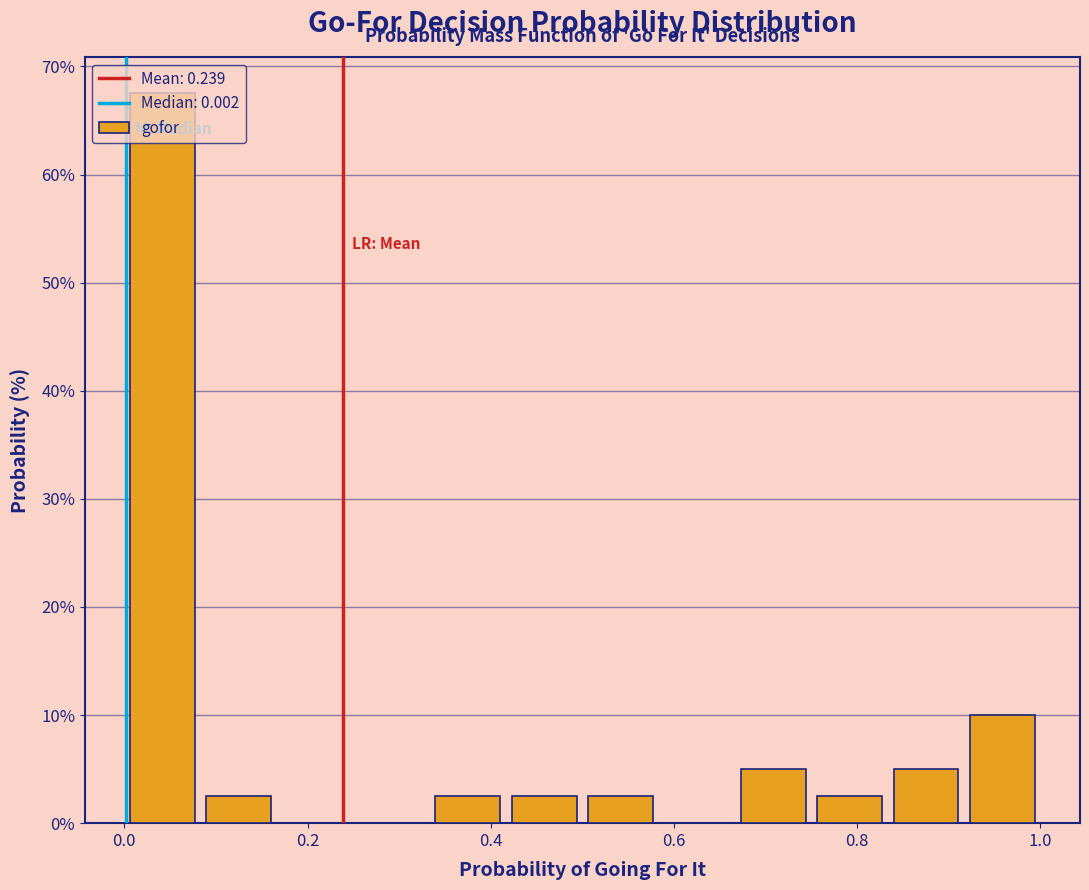

Which range on the x-axis has the tallest bar?

0.00 to 0.08